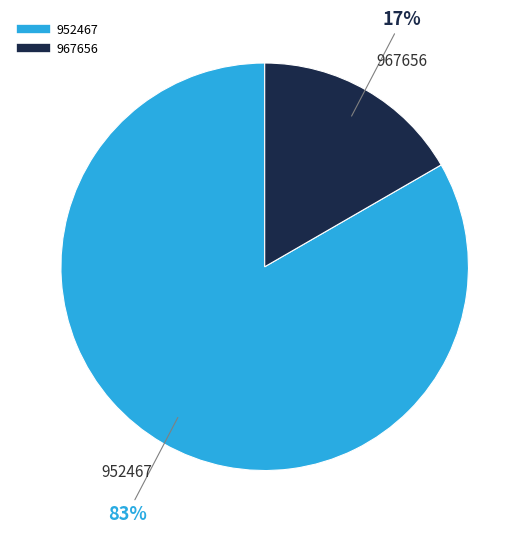

Is it true that 967656 is 17% of the pie?

True